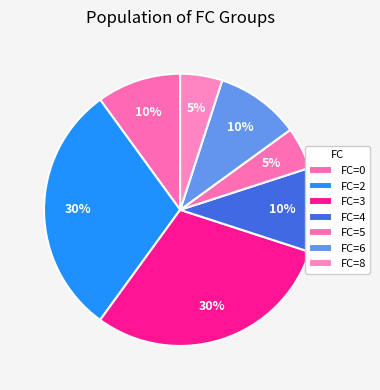

Count the number of slices in the pie.

7